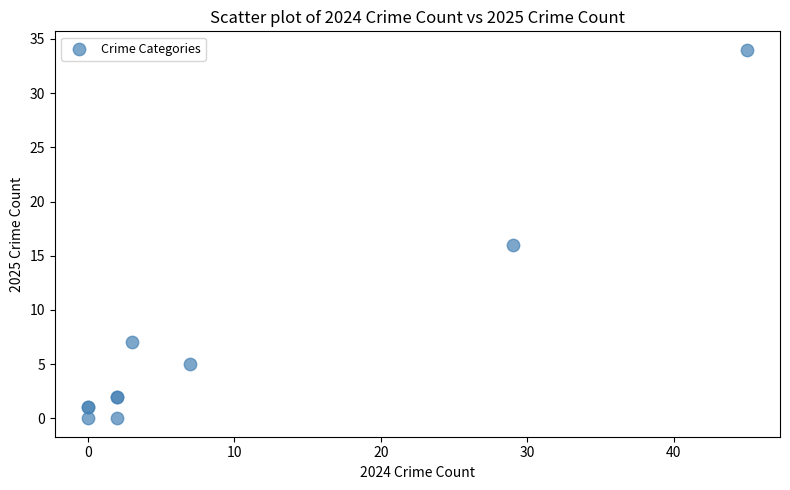

What Y value in the scatter plot is closest to 17?

16